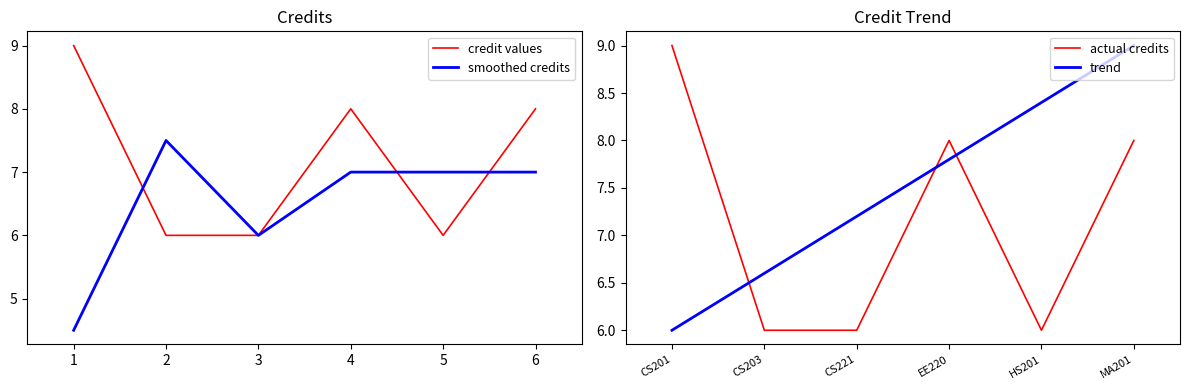

The value of trend at CS201 is 6.0. True or false?

True